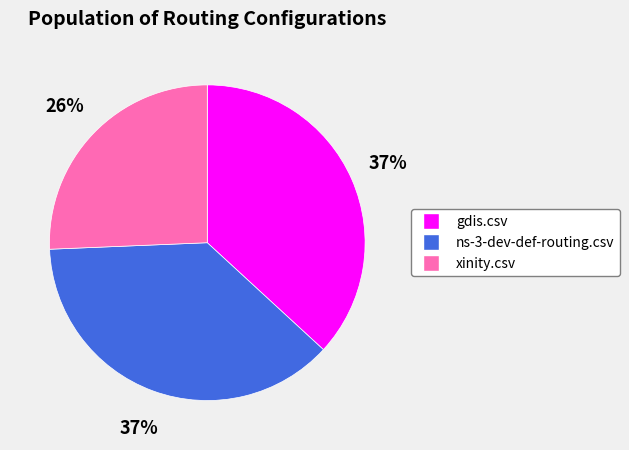

To the nearest percent, what is the difference between the xinity.csv and gdis.csv slice percentages?

11%